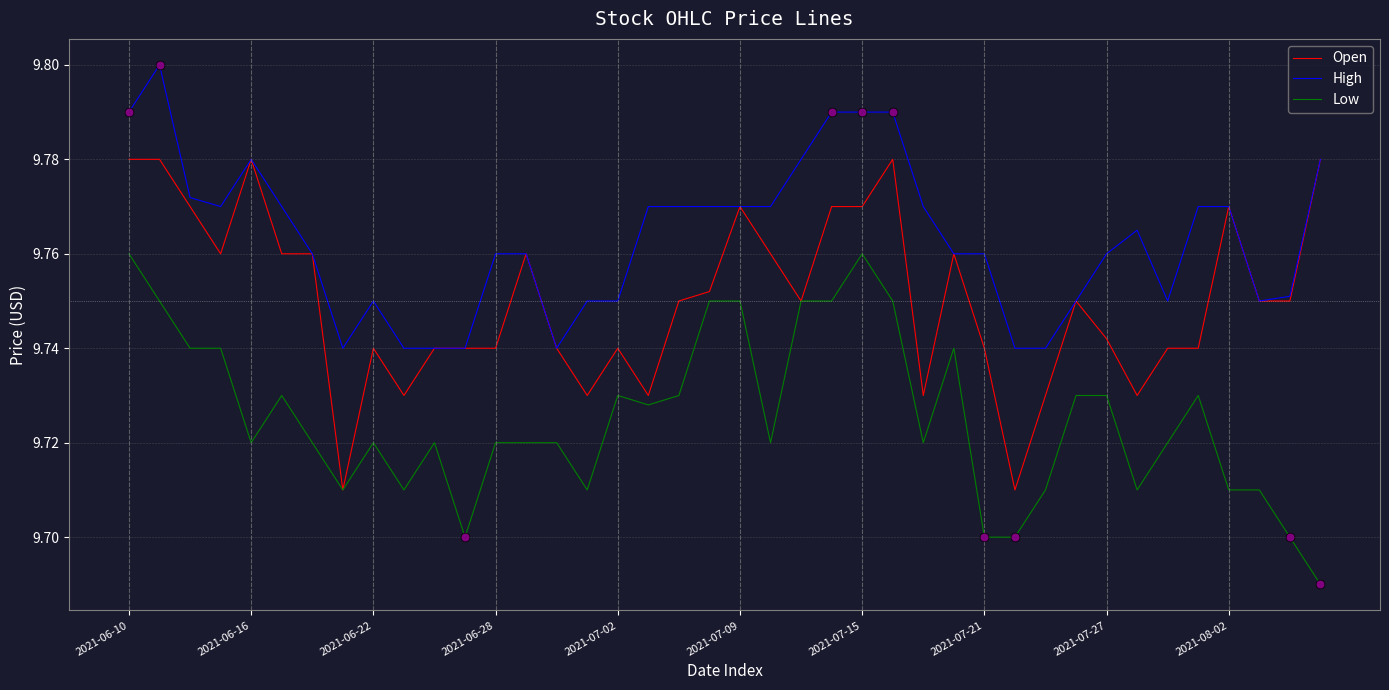

List the series in order of their overall mean, lowest first.

Low, Open, High